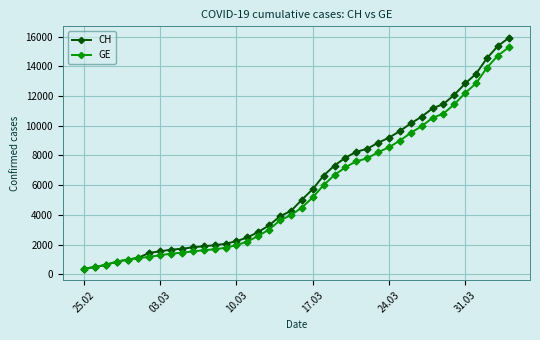

Which series has the largest range (max minus min)?

CH